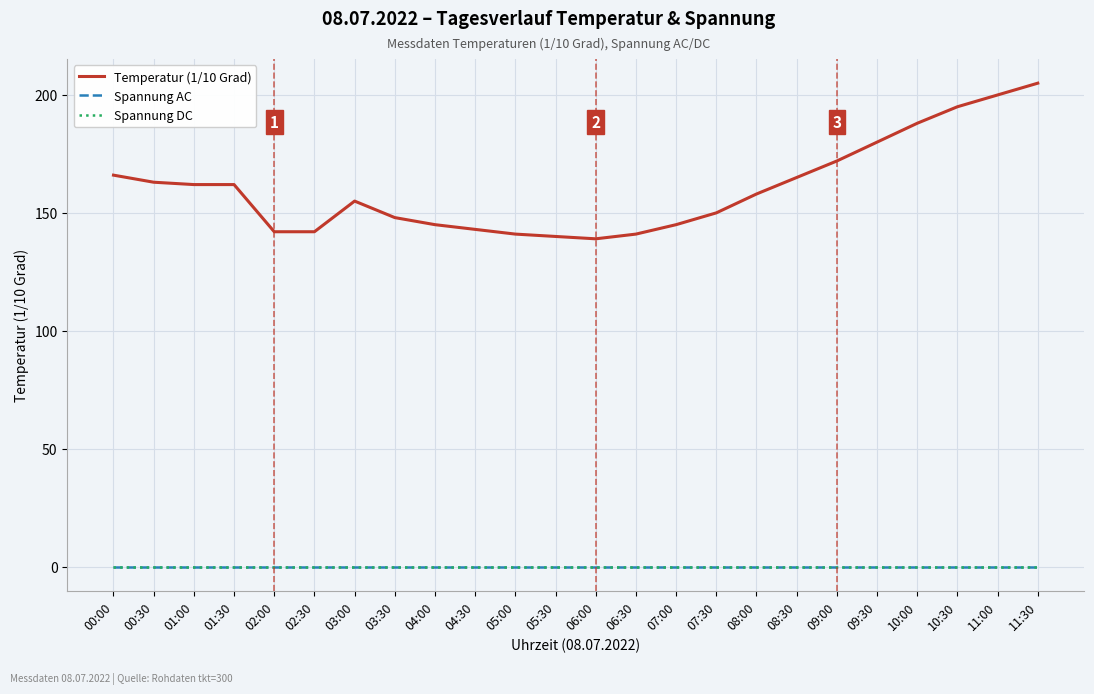

True or false: Spannung DC has more than 0 interior local peaks.

False